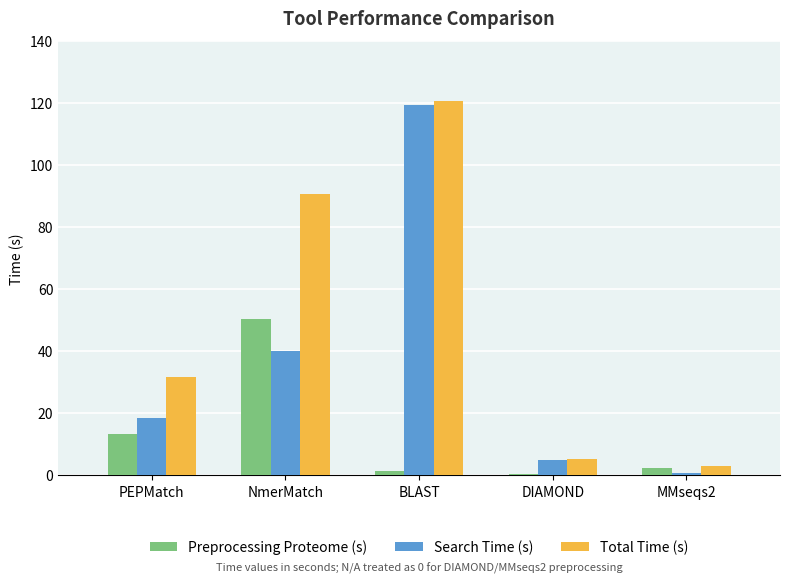

Are the bars horizontal?

No